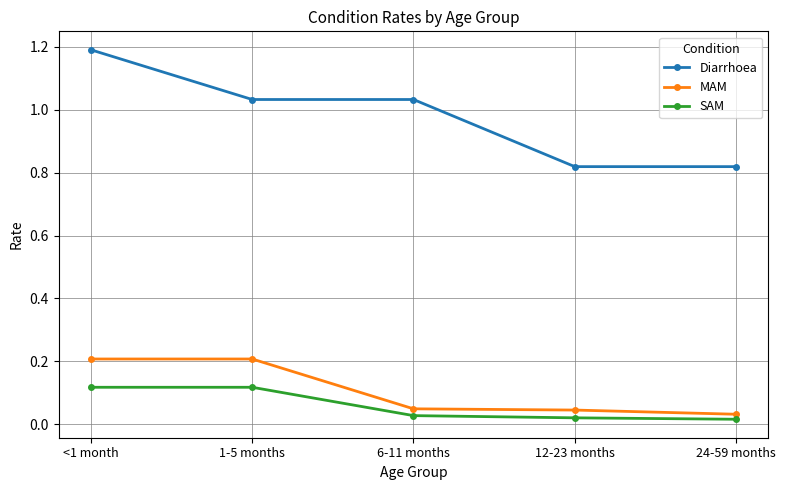

The value of MAM at 1-5 months is 0.2. True or false?

True